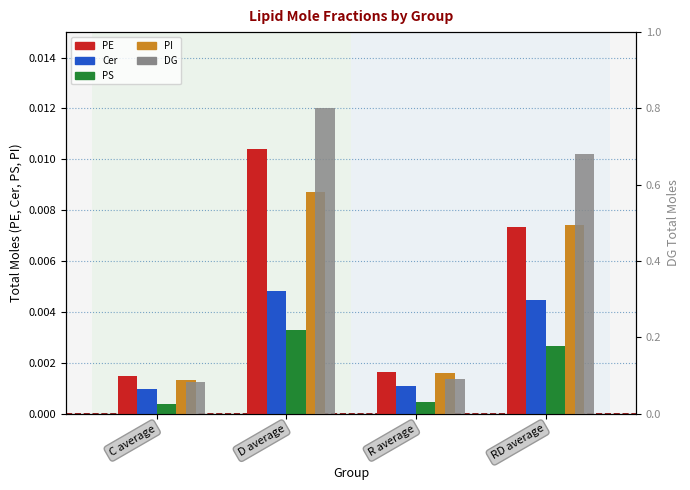

Are the bars horizontal?

No